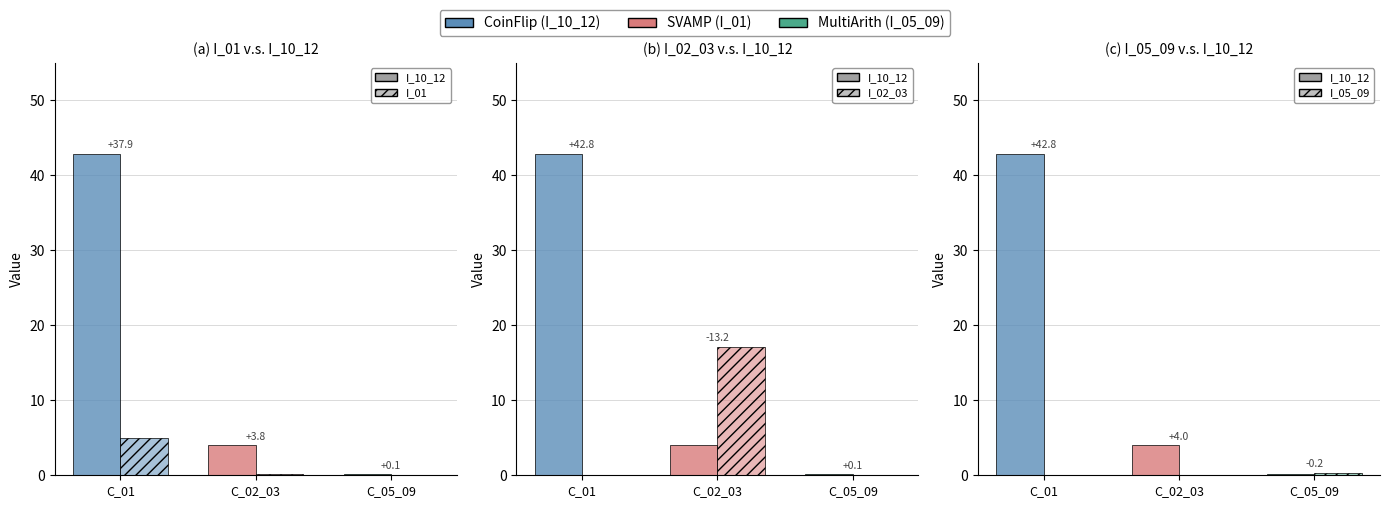

Where is I_05_09 nearest to the value 0?

C_02_03